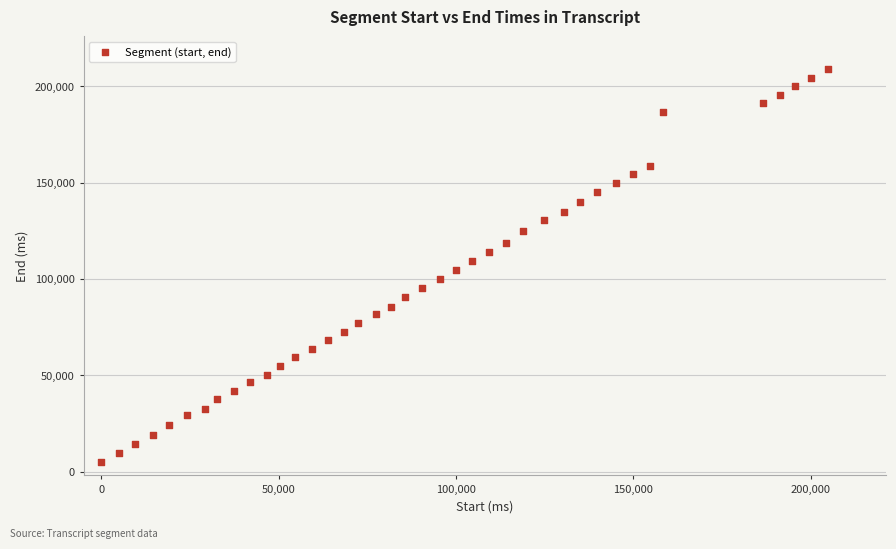

What is the range of X values (max minus min)?

204880